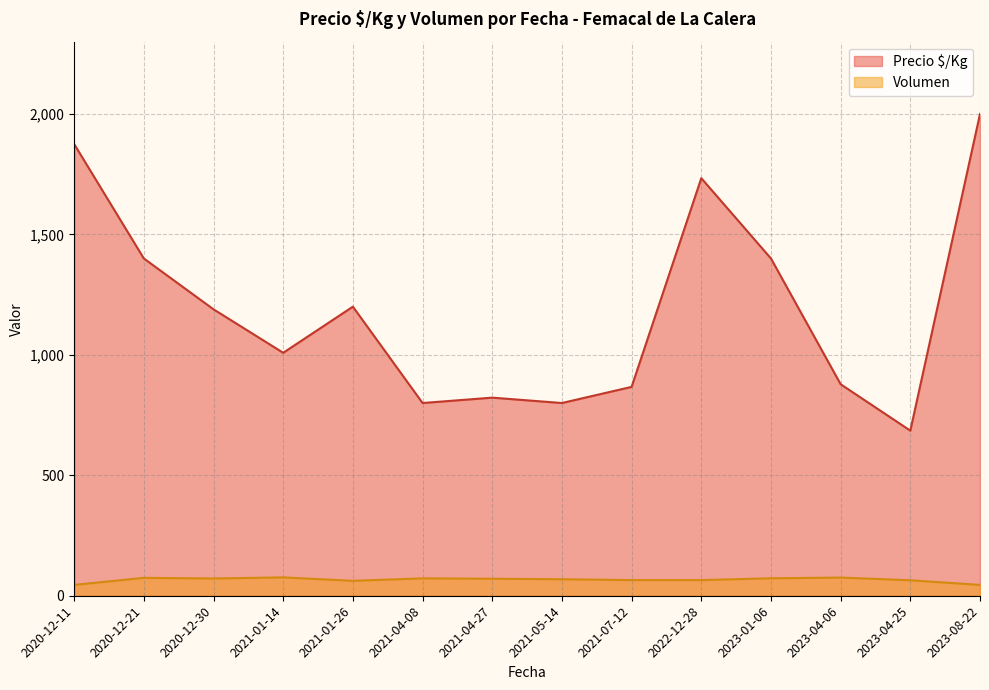

In Precio $/Kg, how many points are lower than both neighbors (excluding endpoints)?

4